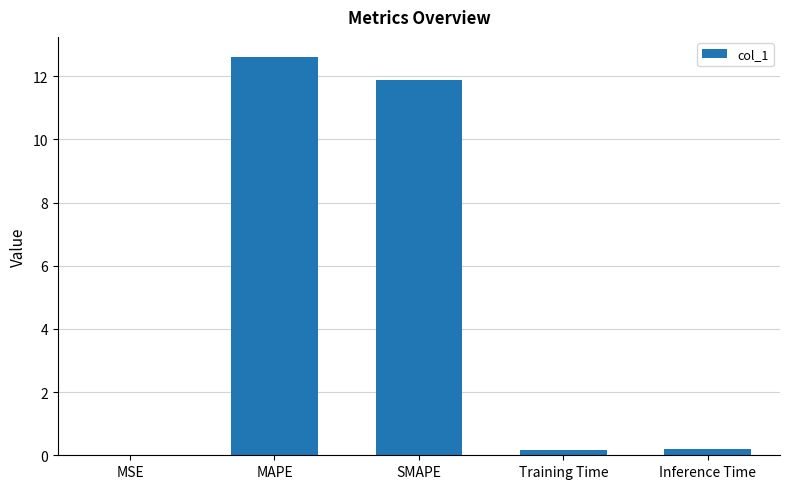

What is the sum of all values?

24.9